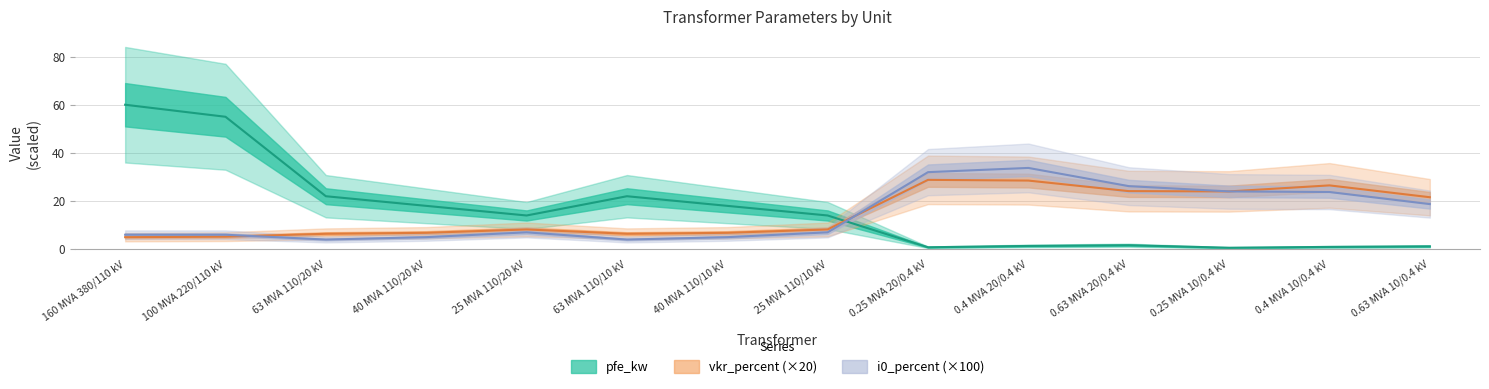

Does the chart have visible grid lines?

Yes